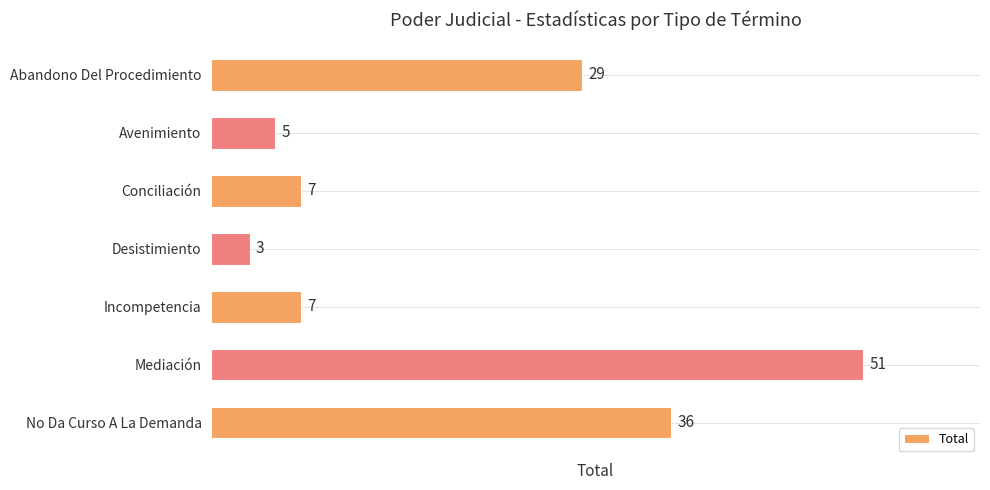

Reading bottom to top, extract all data points from this chart.

36	51	7	3	7	5	29